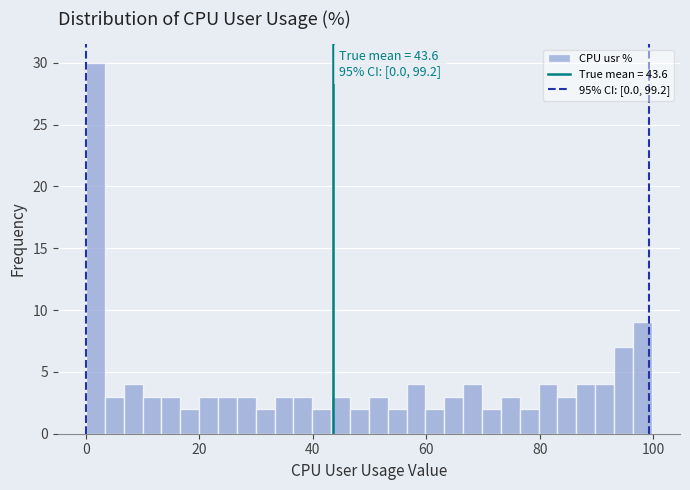

Read against the x-axis, roughly where is the centre of the tallest bar?

2